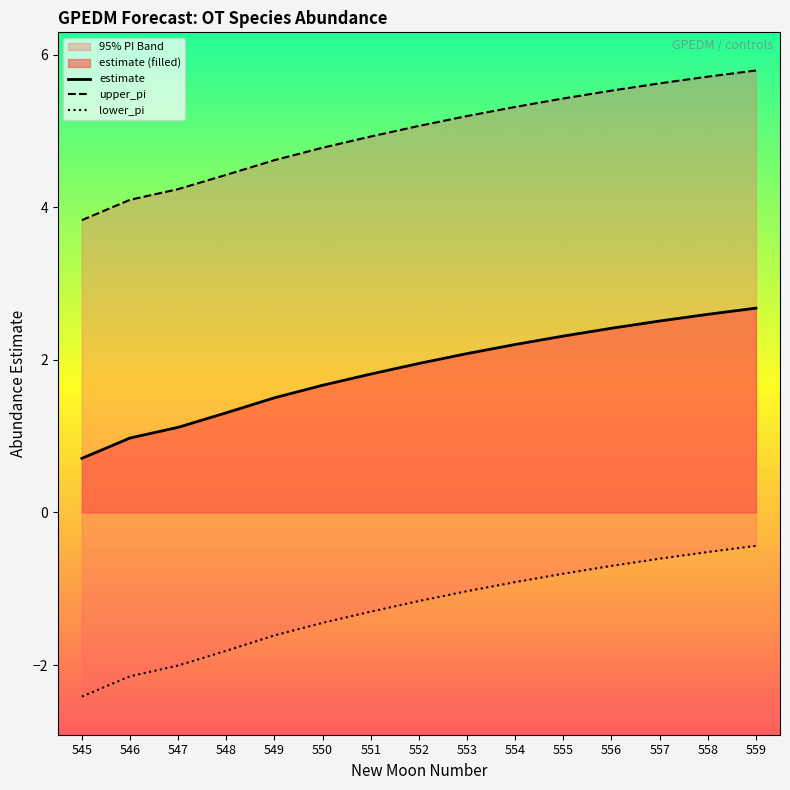

What is the difference between the maximum and minimum values in the upper_pi series?

2.0